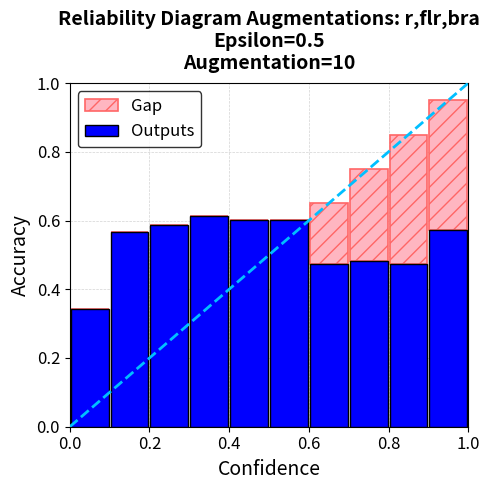

How many categories are shown in the chart?

10